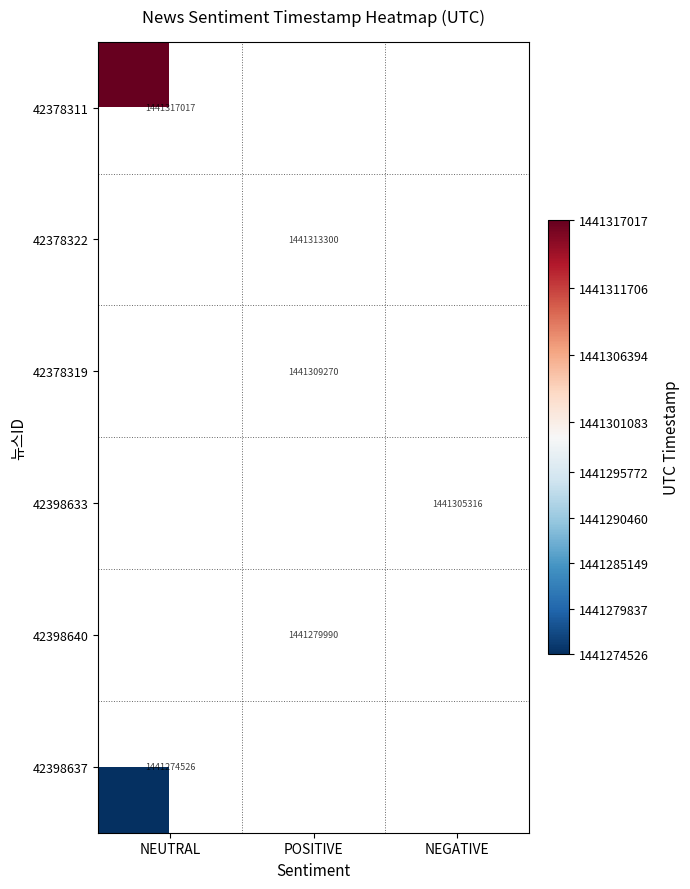

The value of 42398637 at NEUTRAL is 1441274526. True or false?

True